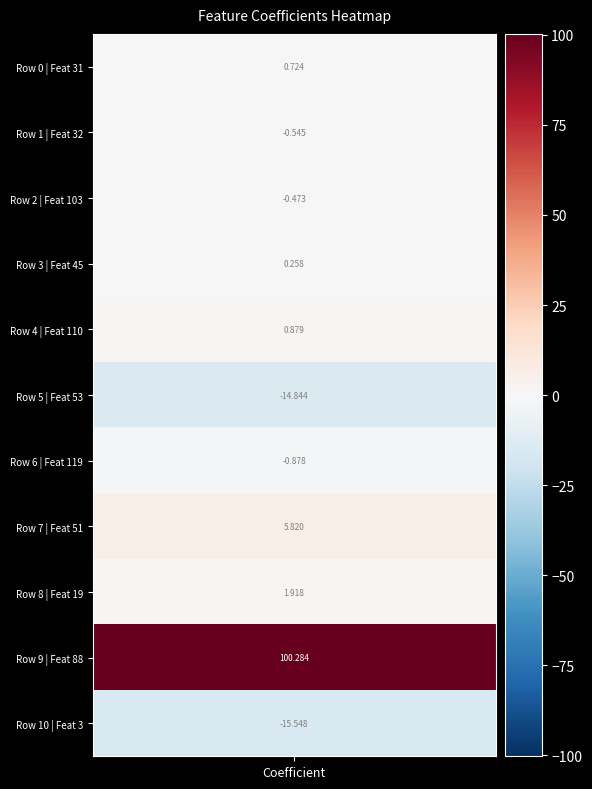

What is the ratio of the value at 4 to the value at 8?

0.5